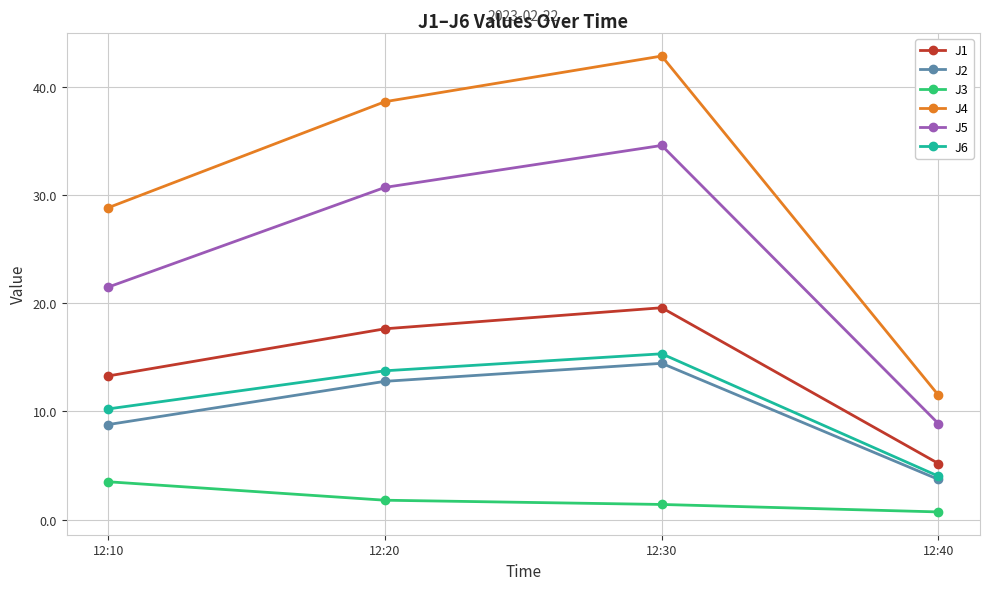

Is it true that J6 equals 6.5 at 12:20?

False